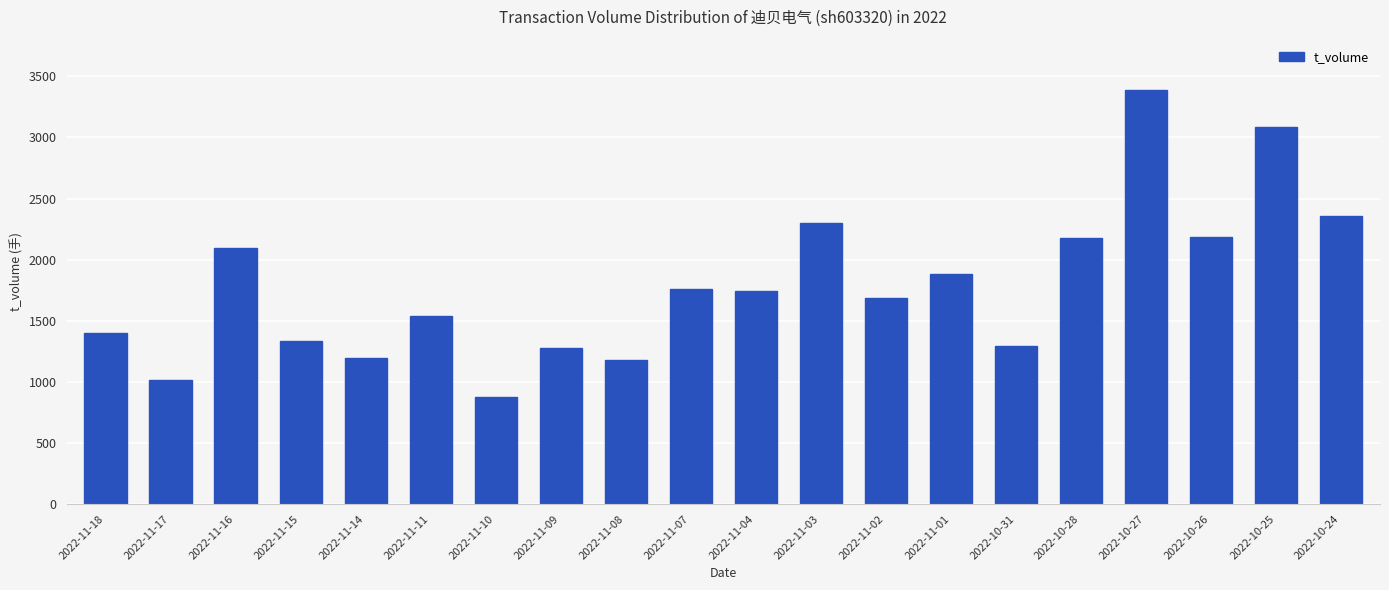

The chart shows a value of 1536 at 2022-11-11. True or false?

True